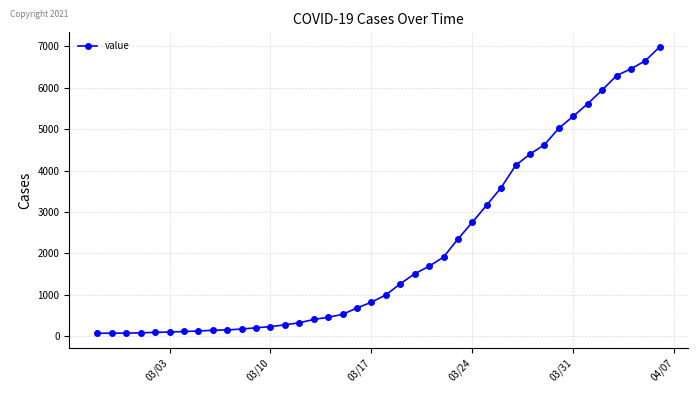

What is the greatest value displayed?

6995